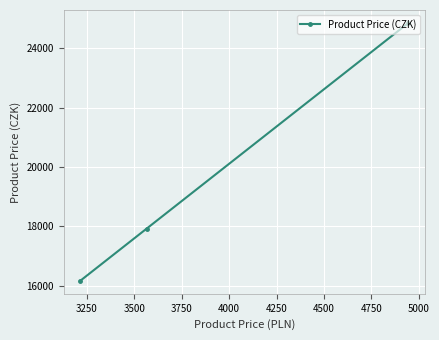

What is the maximum value shown in the chart?

24856.5